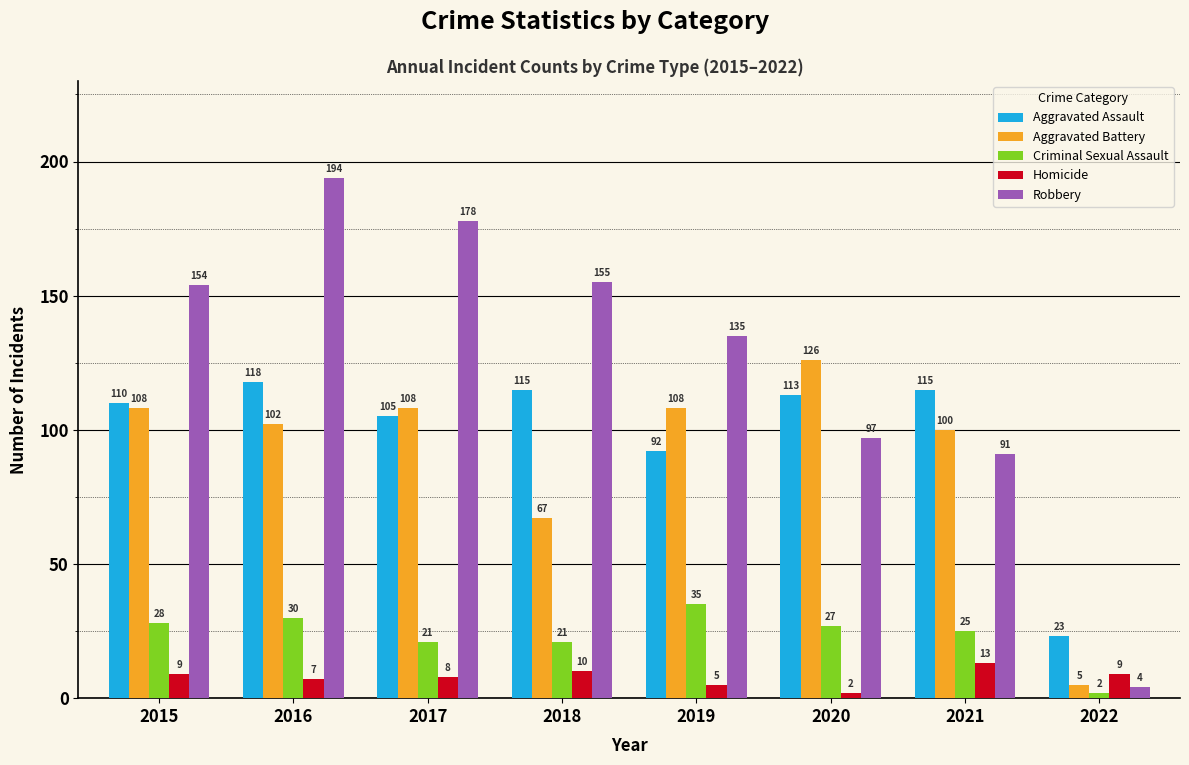

The value of Aggravated Assault at 2018 is 197. True or false?

False